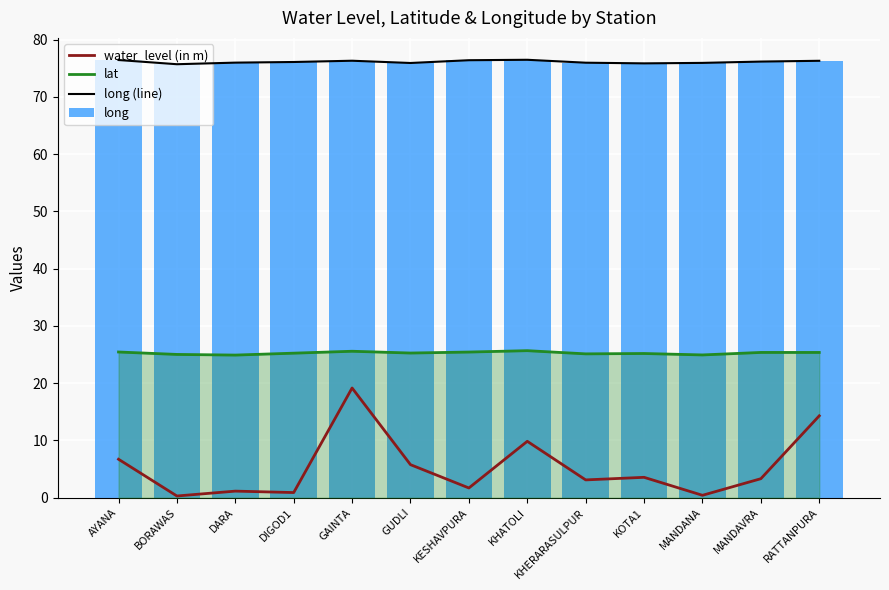

Reading left to right, transcribe all the data shown in this chart.

water_level (in m): 6.7	0.3	1.1	0.9	19.2	5.8	1.7	9.8	3.1	3.6	0.4	3.3	14.3
lat: 25.4	25.0	24.9	25.2	25.6	25.3	25.4	25.7	25.1	25.2	24.9	25.4	25.4
long (line): 76.4	75.7	76.0	76.1	76.3	75.9	76.4	76.5	76.0	75.8	75.9	76.2	76.3
long: 76.4	75.7	76.0	76.1	76.3	75.9	76.4	76.5	76.0	75.8	75.9	76.2	76.3